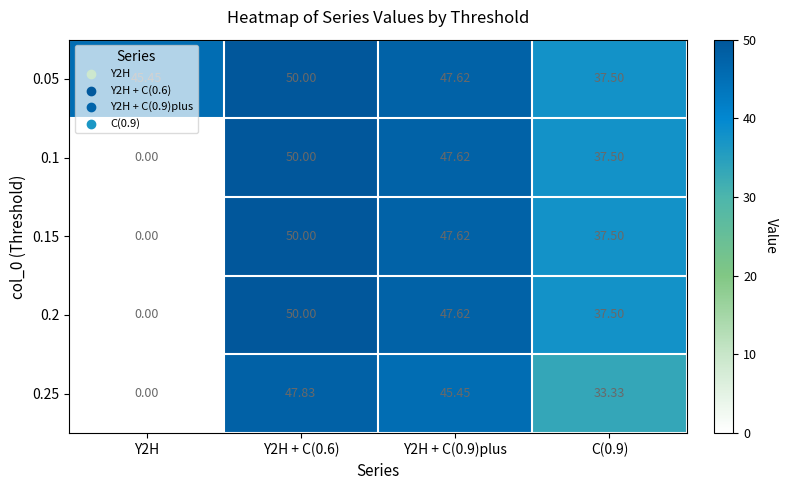

Is the value of 0.15 at Y2H greater than the value of 0.25 at Y2H + C(0.9)plus?

No